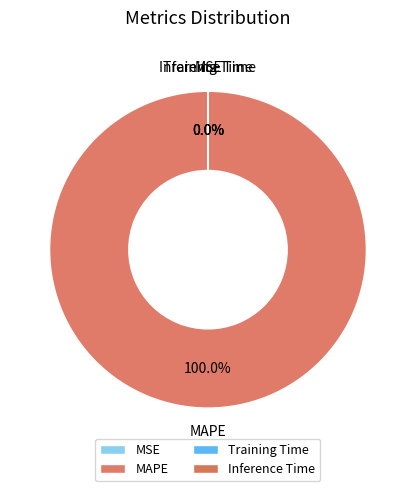

True or false: MAPE accounts for 99% of the total.

False